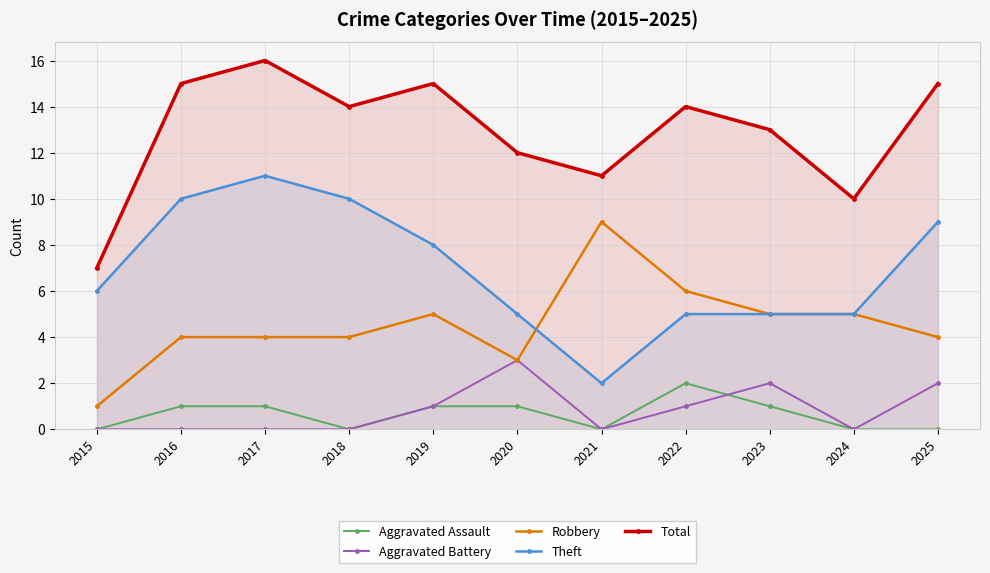

True or false: Aggravated Assault and Total intersect in this chart.

False